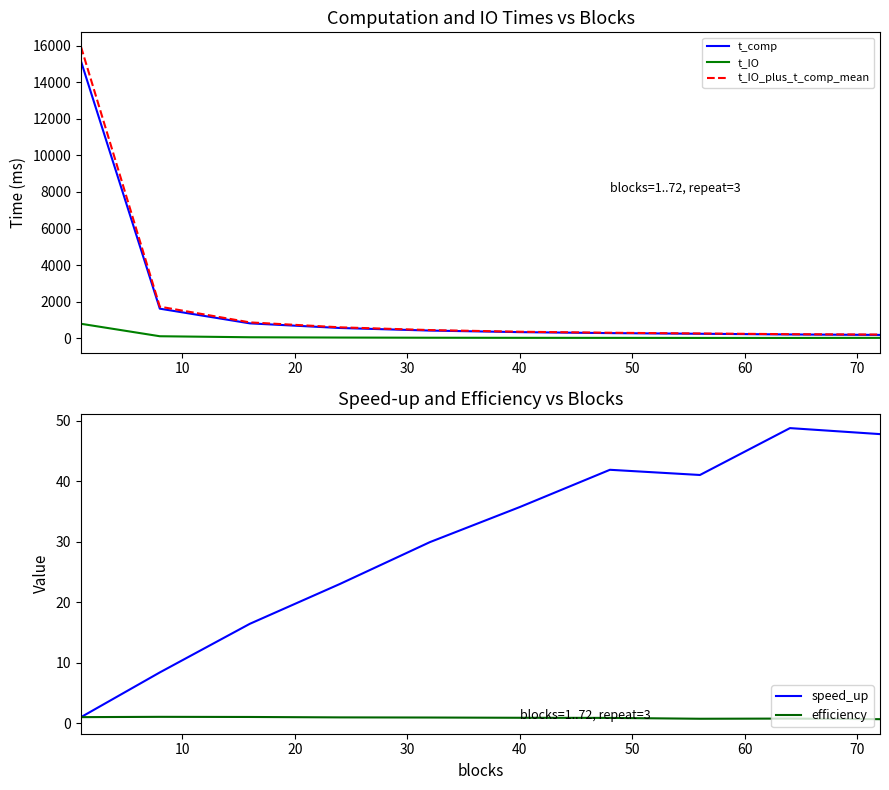

What is the highest value of the t_IO_plus_t_comp_mean series?

15938.5